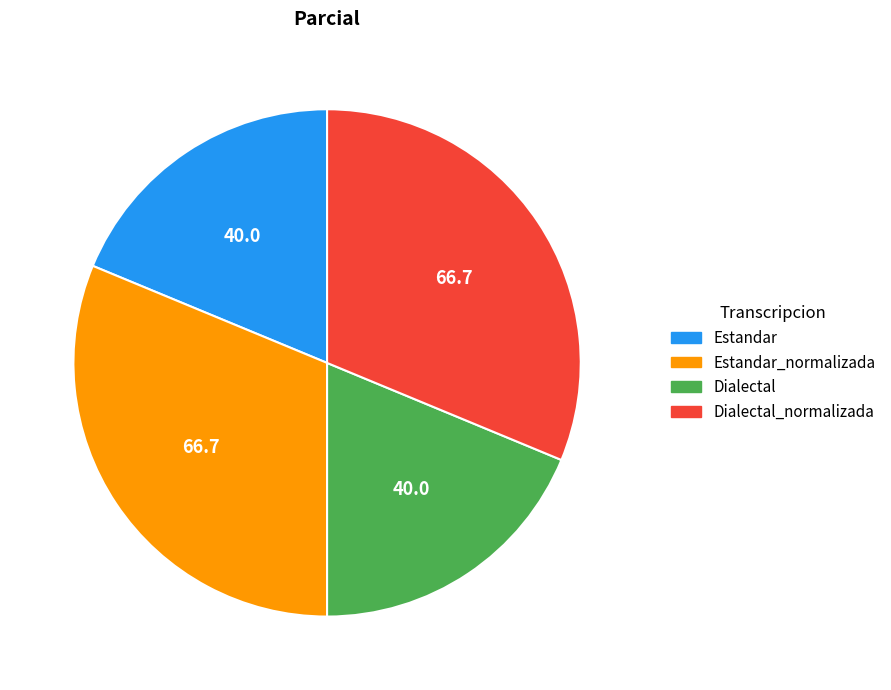

Is there a majority slice in this chart?

No